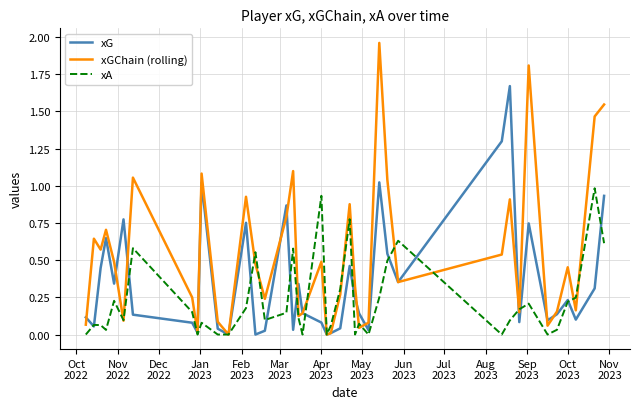

List the series in order of their peak value, lowest first.

xA, xG, xGChain (rolling)